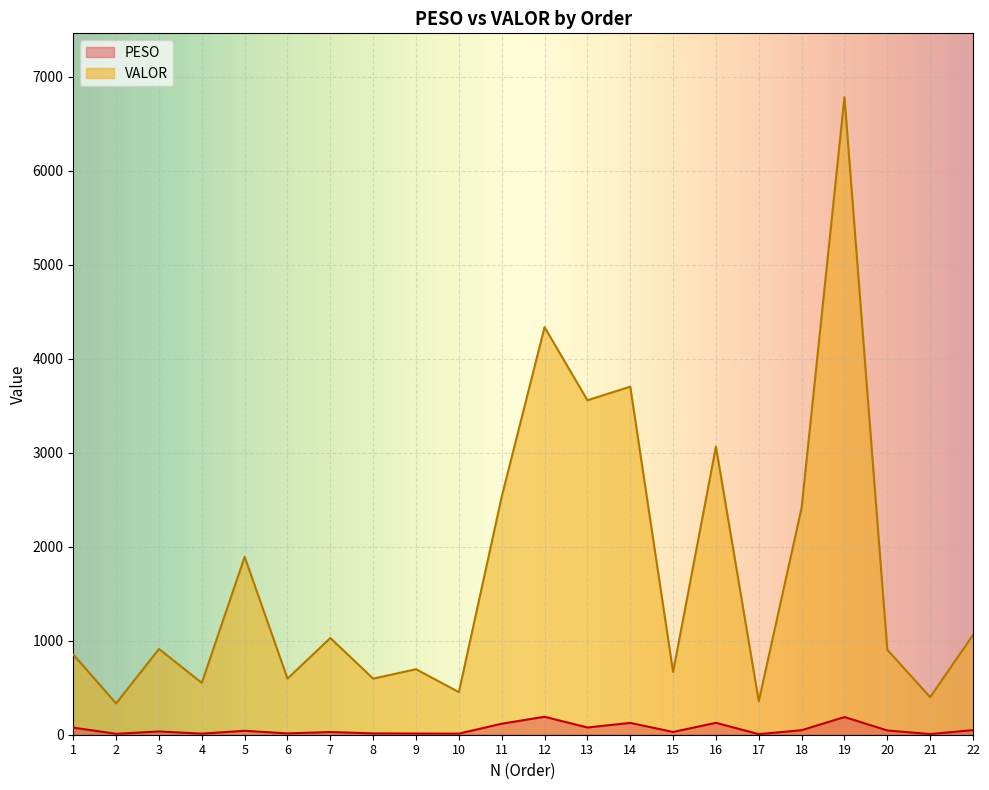

What is the value of the VALOR point at the 7th from the left?

1029.5